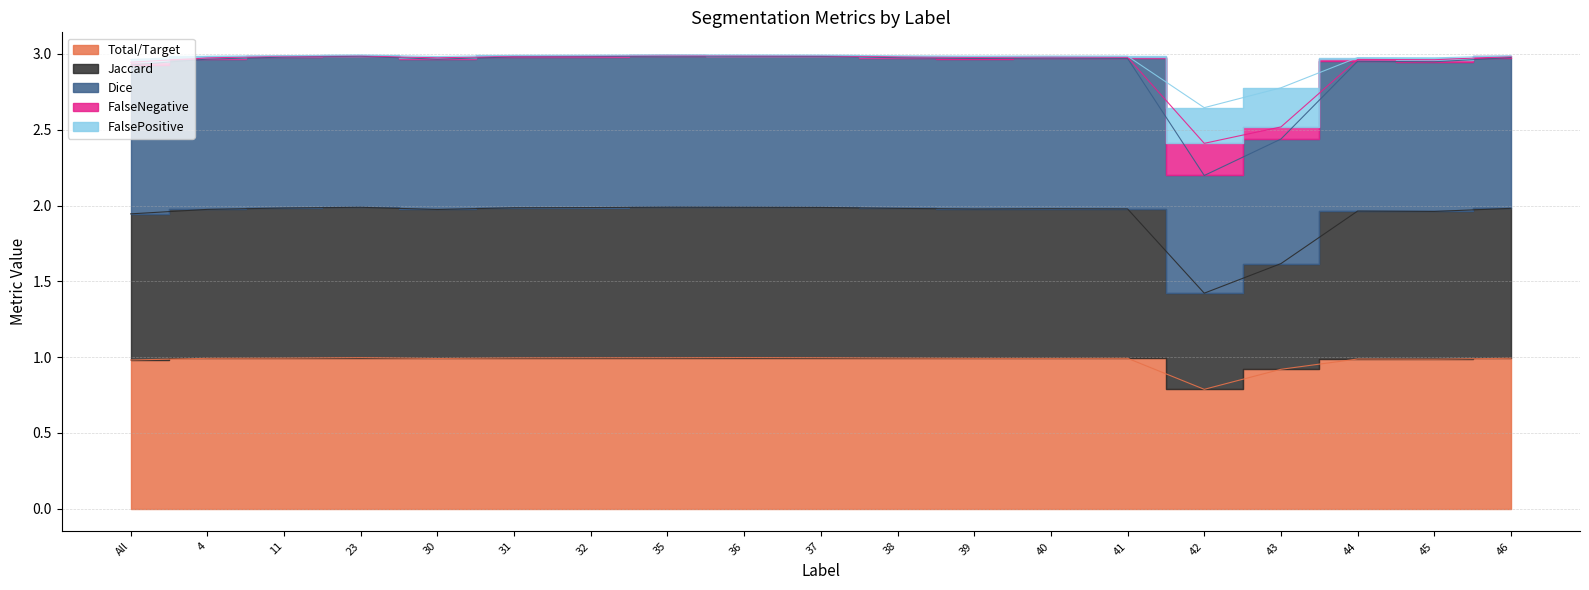

Between 40 and 37, which is larger?

37